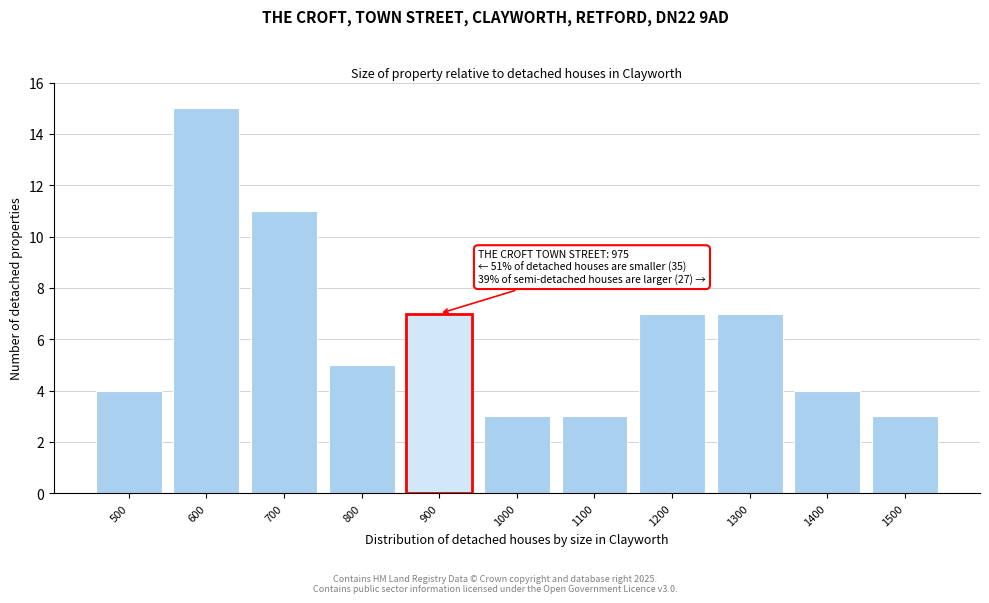

Reading right to left, what are all the values shown in this chart?

3	4	7	7	3	3	7	5	11	15	4